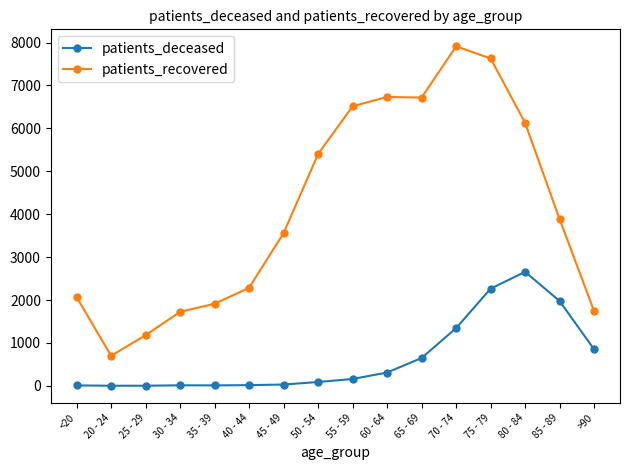

The value of patients_deceased at 80 - 84 is 4041. True or false?

False